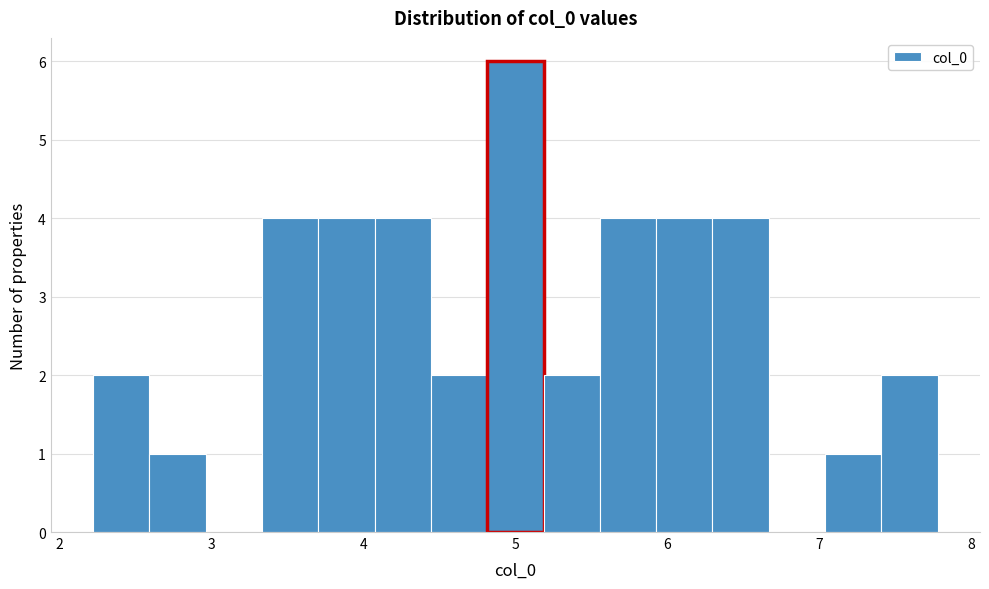

Around what value on the x-axis is the tallest bar? Give the approximate position of its centre, as read against the axis.

5.0